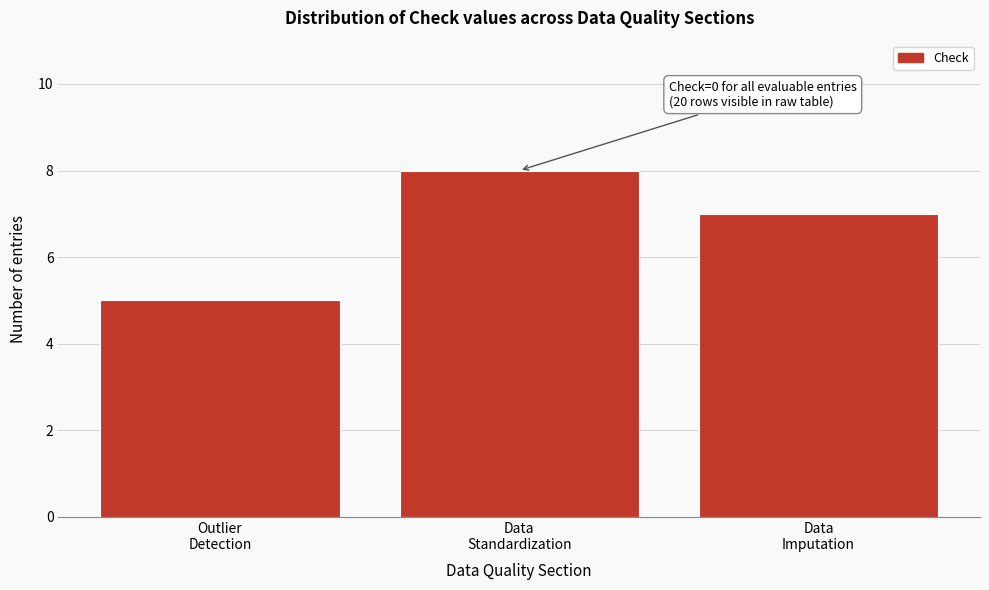

Reading left to right, list all the values displayed in this chart.

5	8	7